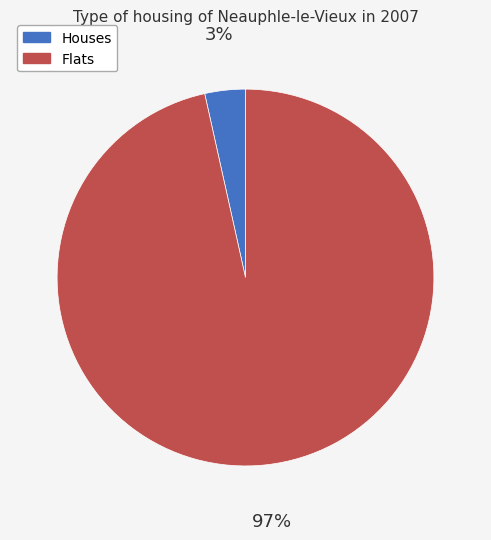

How many slices are in this pie chart?

2